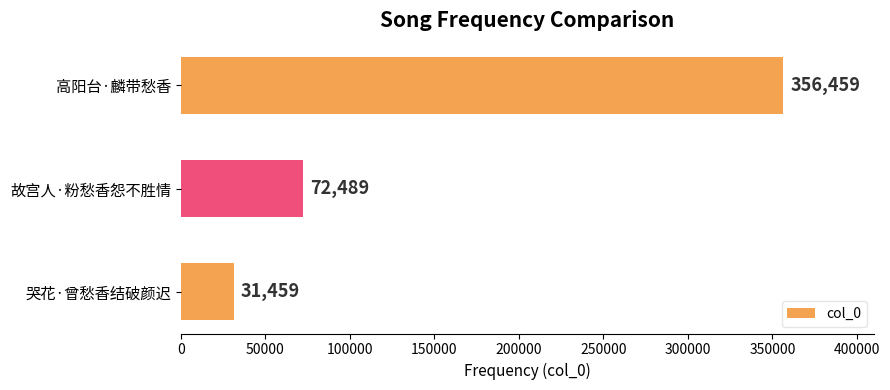

What is the smallest value displayed?

31459